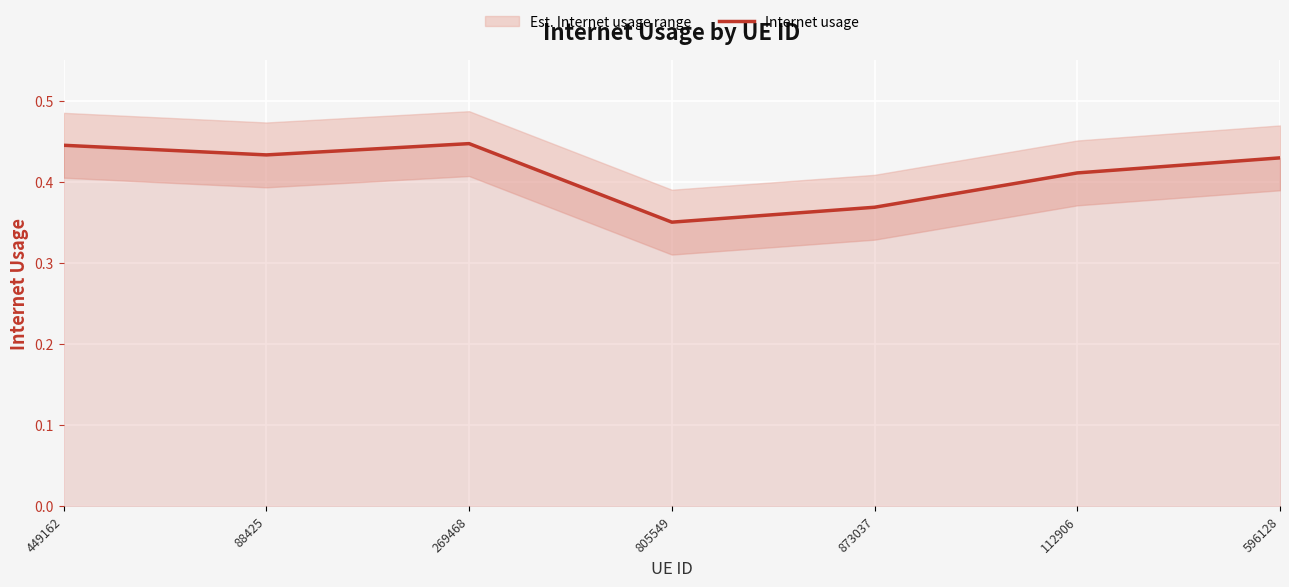

Reading left to right, list all the values displayed in this chart.

449162=0.4	88425=0.4	269468=0.4	805549=0.4	873037=0.4	112906=0.4	596128=0.4